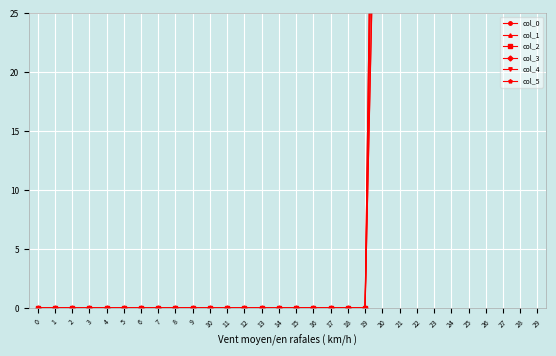

The col_2 series shows 94.0 at 28. True or false?

True